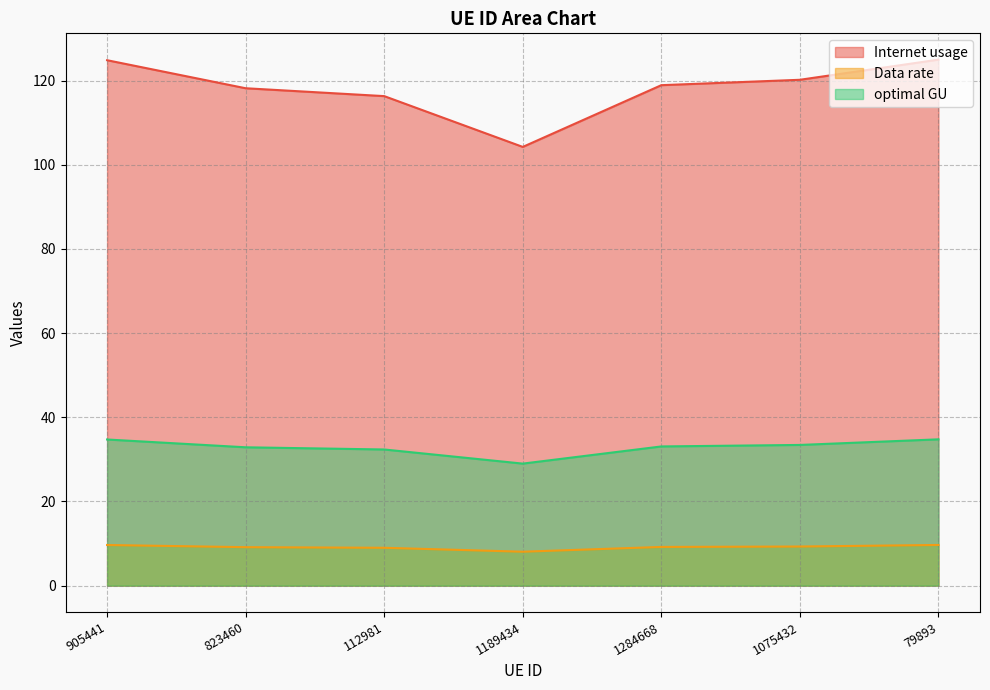

Is the value of Data rate at 79893 greater than the value of Internet usage at 905441?

No